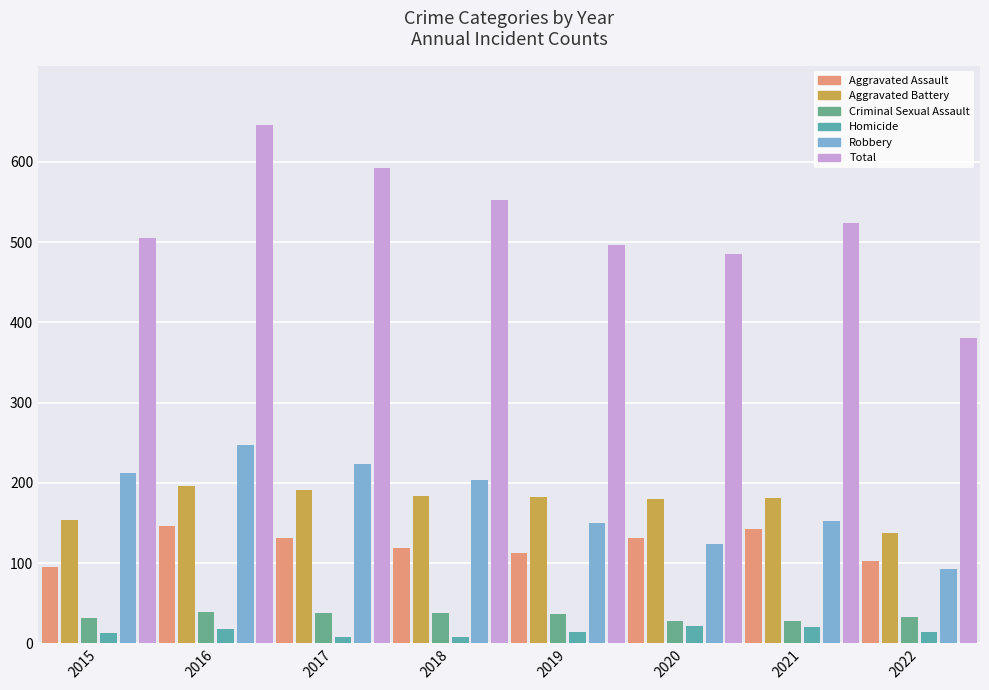

Which series changed the most between 2015 and 2018?

Total